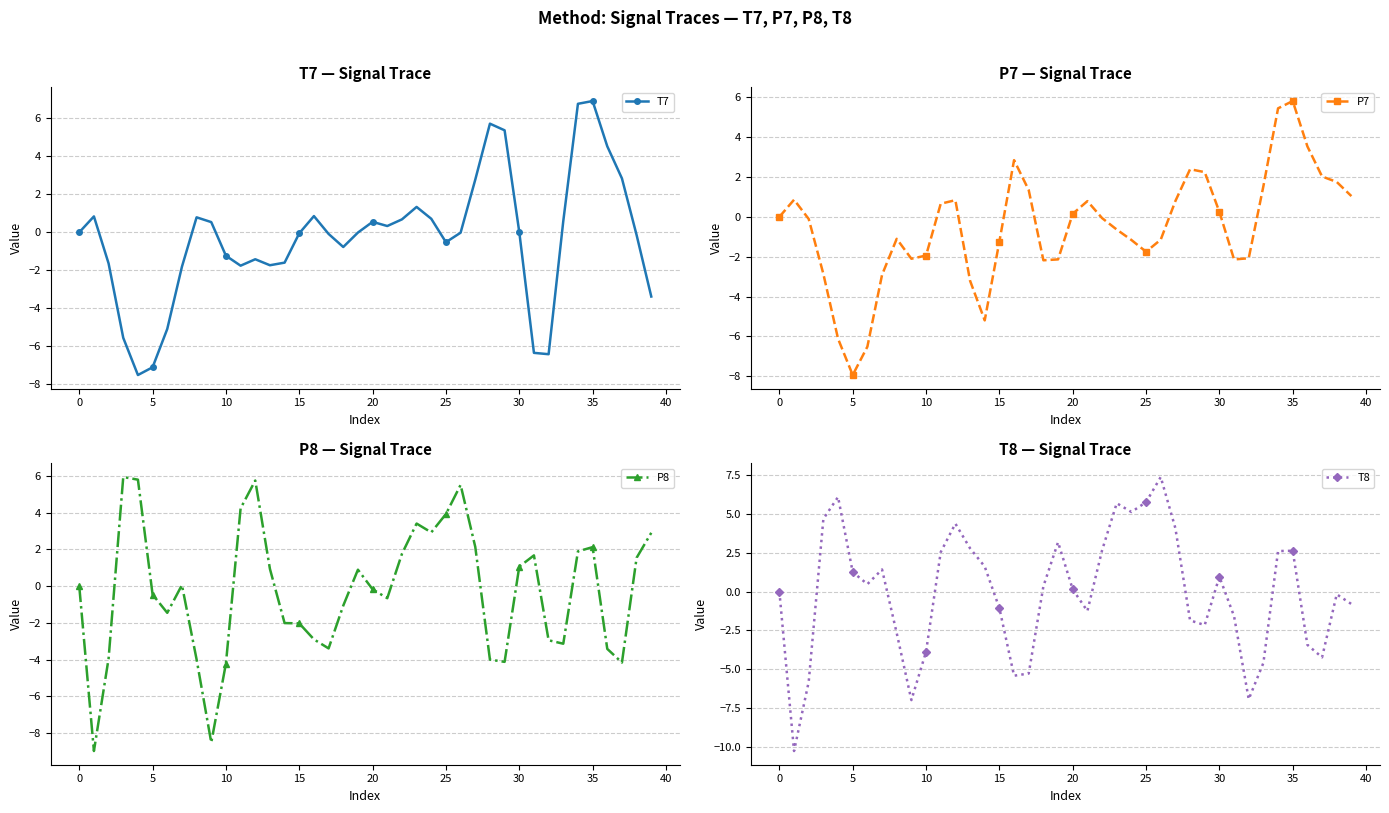

Which has a higher value, 26 or 19?

19